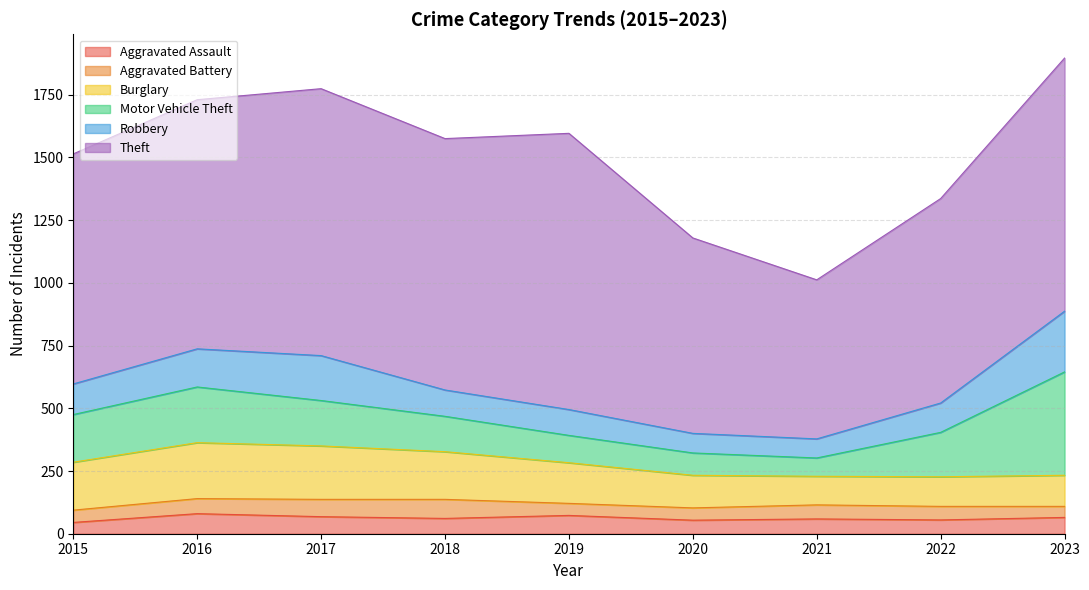

Does the chart display data point markers on the line(s)?

No